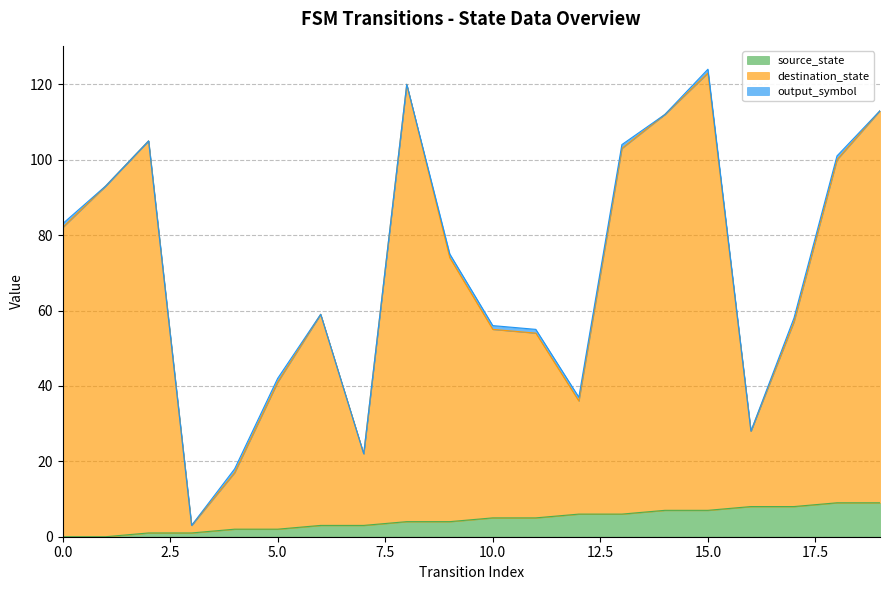

What is the approximate value of destination_state at 4?

17